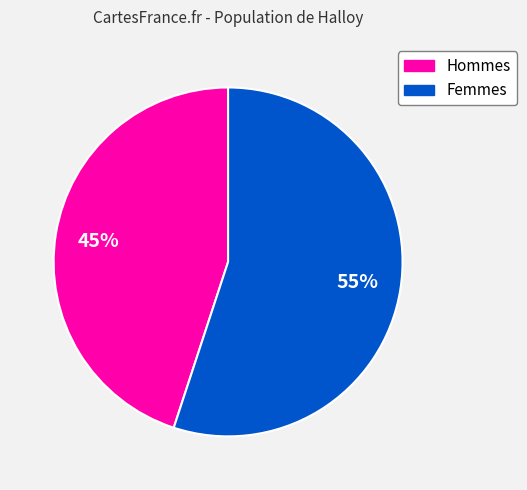

Is there a majority slice in this chart?

Yes